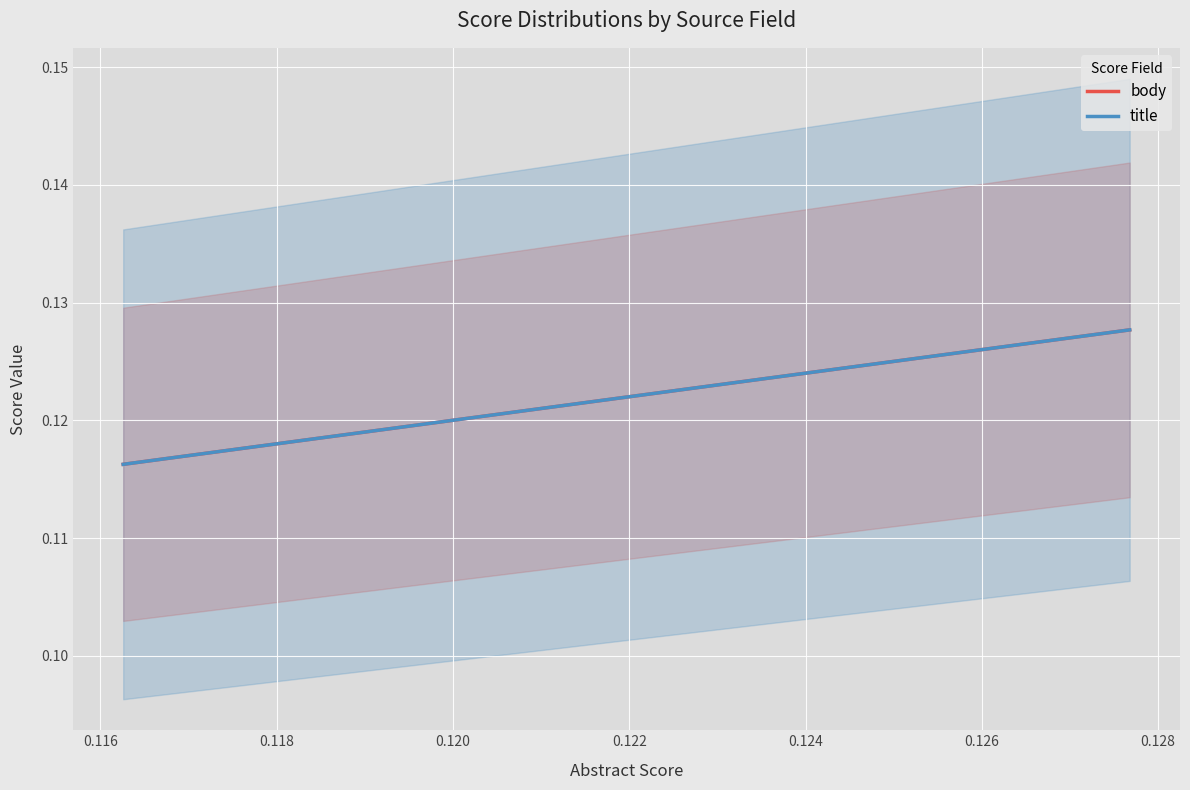

What is the maximum value shown in the chart?

0.1